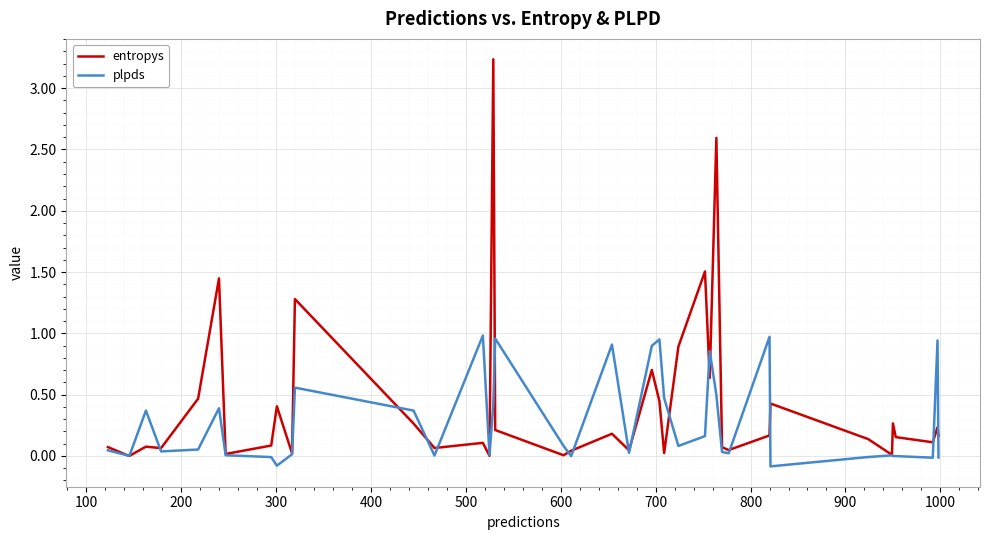

Is this an area chart (filled region under the line)?

No